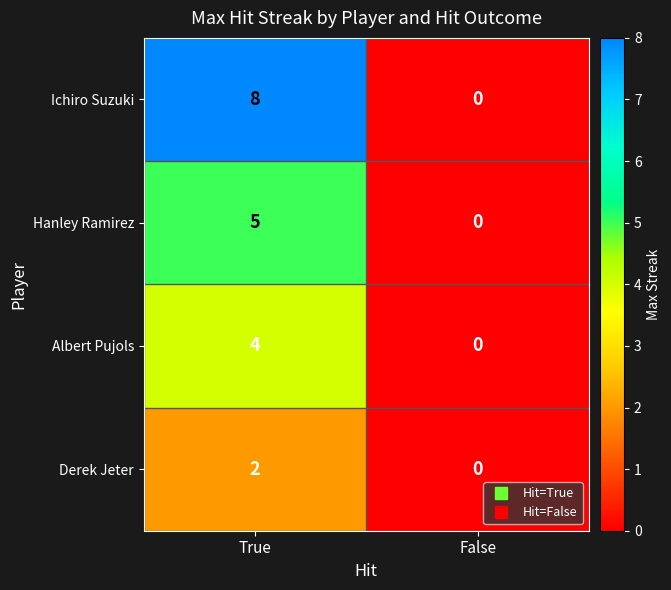

What is the difference between the maximum and minimum values in the Ichiro Suzuki series?

8